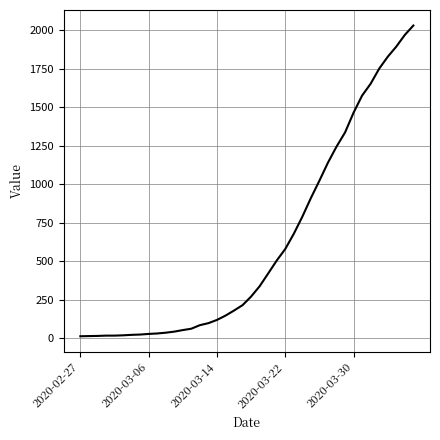

What is the greatest value displayed?

2032